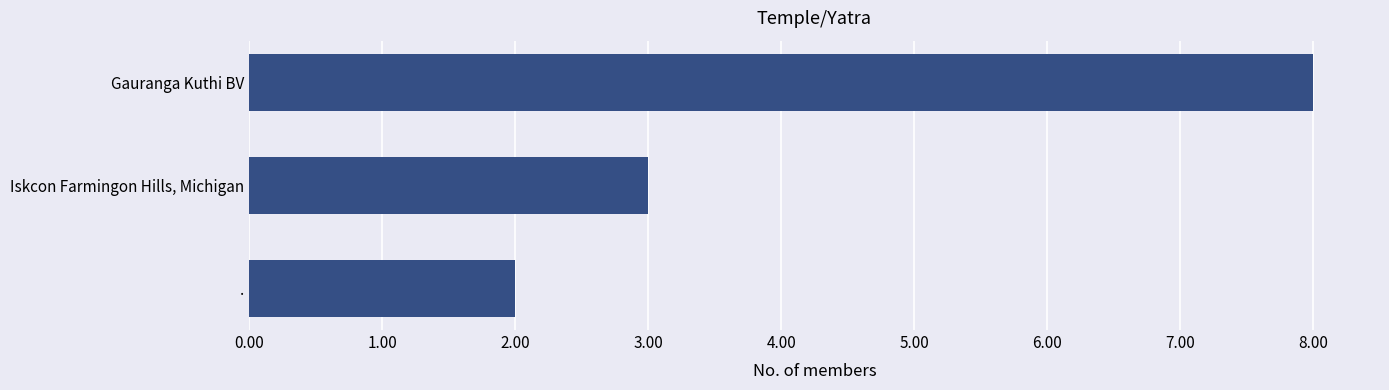

The chart shows a value of 8 at Gauranga Kuthi BV. True or false?

True